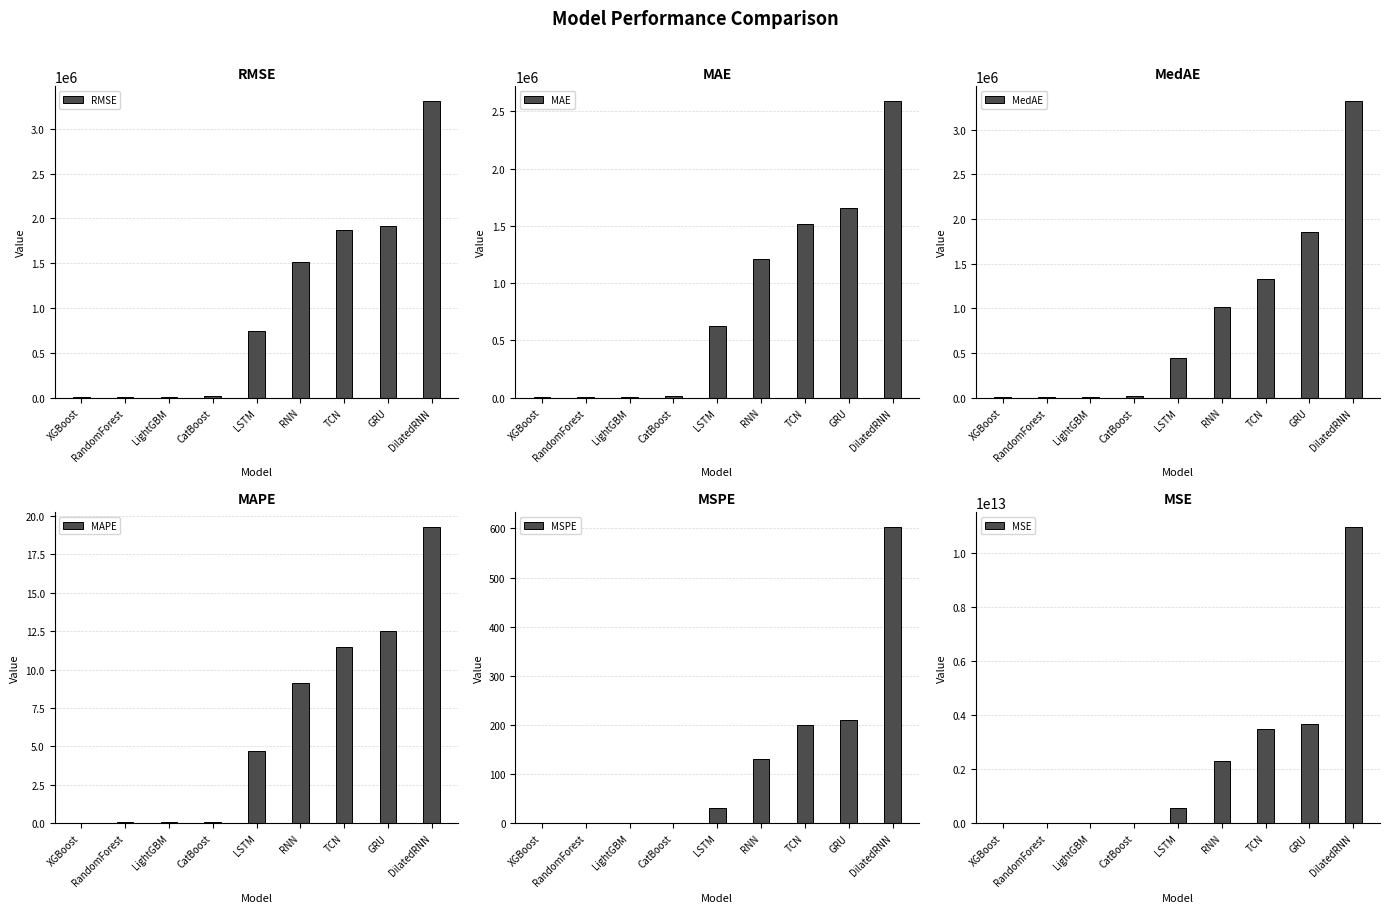

Are the bars horizontal?

No